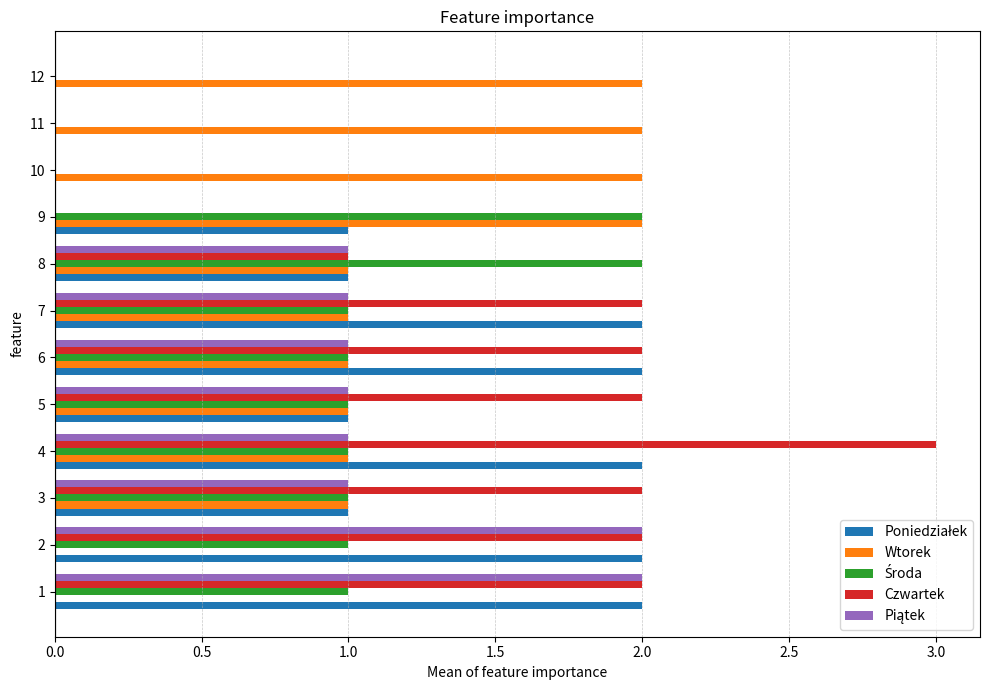

Which series has the largest total across all categories?

Czwartek